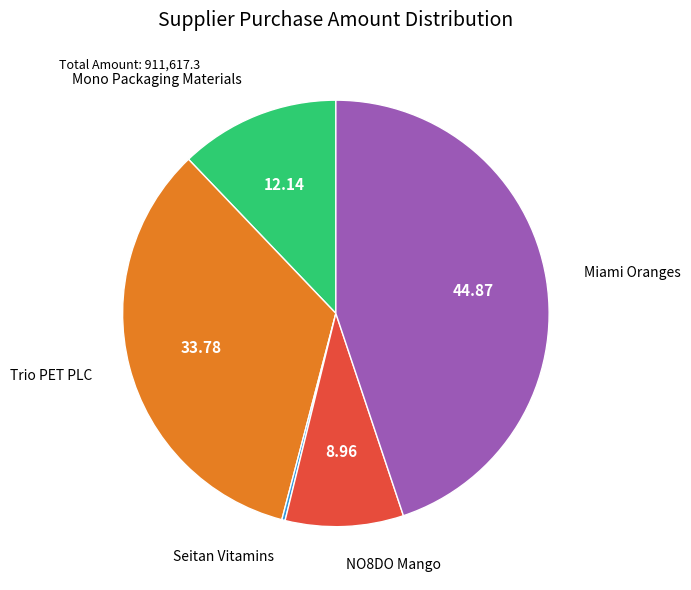

Does any single category account for the majority?

No